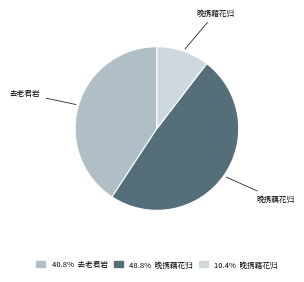

Between 晚携藉花归 and 晚携藕花归, which is larger?

晚携藕花归